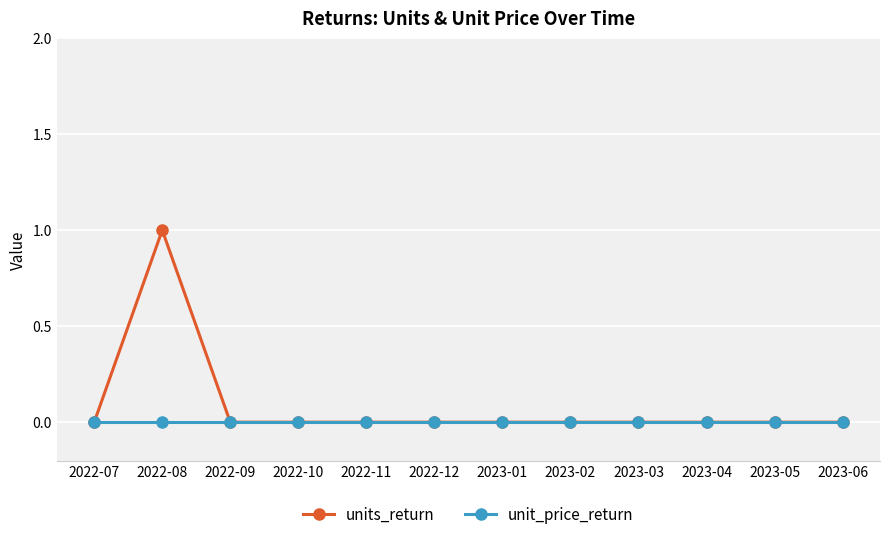

What is the label of the 8th point from the right?

2022-11